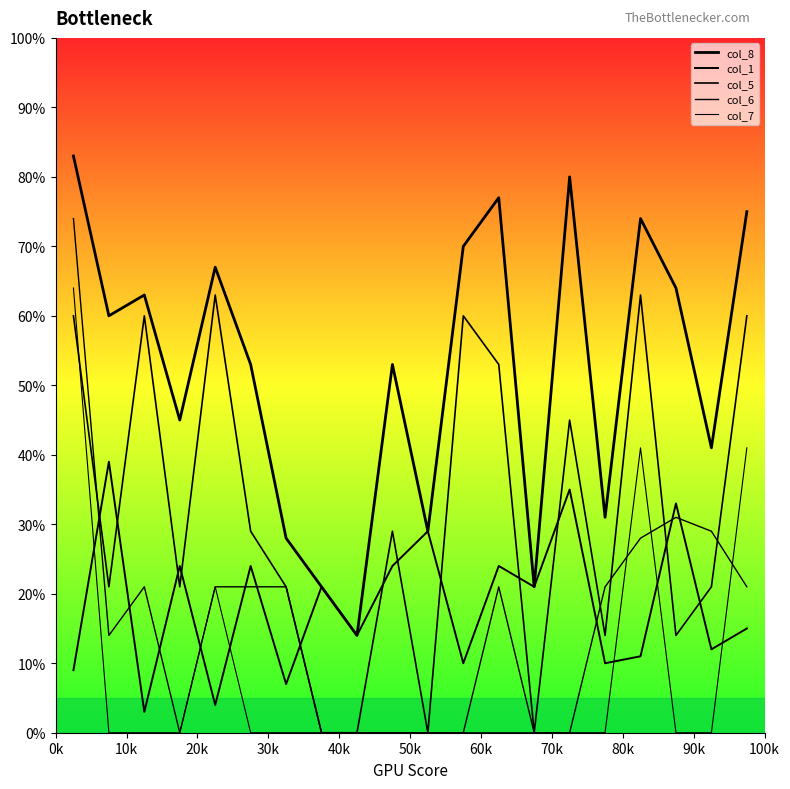

Reading left to right, extract all data points from this chart.

col_8: 1193=83	1491=60	1494=63	1866=45	2297=67	2518=53	3103=28	3482=21	3621=14	3954=53	4860=29	5483=70	6041=77	6179=21	7242=80	7474=31	7900=74	8138=64	8820=41	9551=75
col_1: 1193=9	1491=39	1494=3	1866=24	2297=4	2518=24	3103=7	3482=21	3621=14	3954=24	4860=29	5483=10	6041=24	6179=21	7242=35	7474=10	7900=11	8138=33	8820=12	9551=15
col_5: 1193=60	1491=21	1494=60	1866=21	2297=63	2518=29	3103=21	3482=0	3621=0	3954=29	4860=0	5483=60	6041=53	6179=0	7242=45	7474=14	7900=63	8138=14	8820=21	9551=60
col_6: 1193=74	1491=14	1494=21	1866=0	2297=21	2518=21	3103=21	3482=0	3621=0	3954=0	4860=0	5483=0	6041=21	6179=0	7242=0	7474=21	7900=28	8138=31	8820=29	9551=21
col_7: 1193=64	1491=0	1494=0	1866=0	2297=21	2518=0	3103=0	3482=0	3621=0	3954=0	4860=0	5483=0	6041=0	6179=0	7242=0	7474=0	7900=41	8138=0	8820=0	9551=41